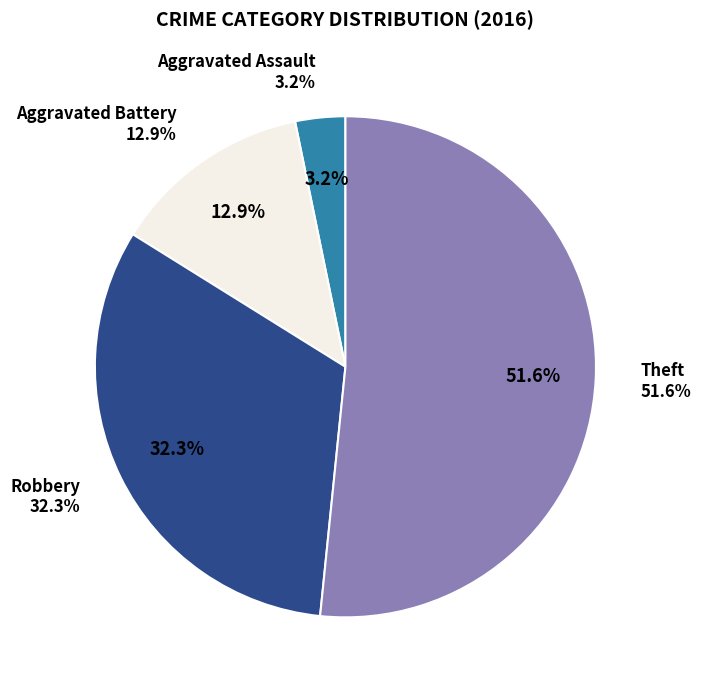

To the nearest percent, what is the average slice percentage?

25%